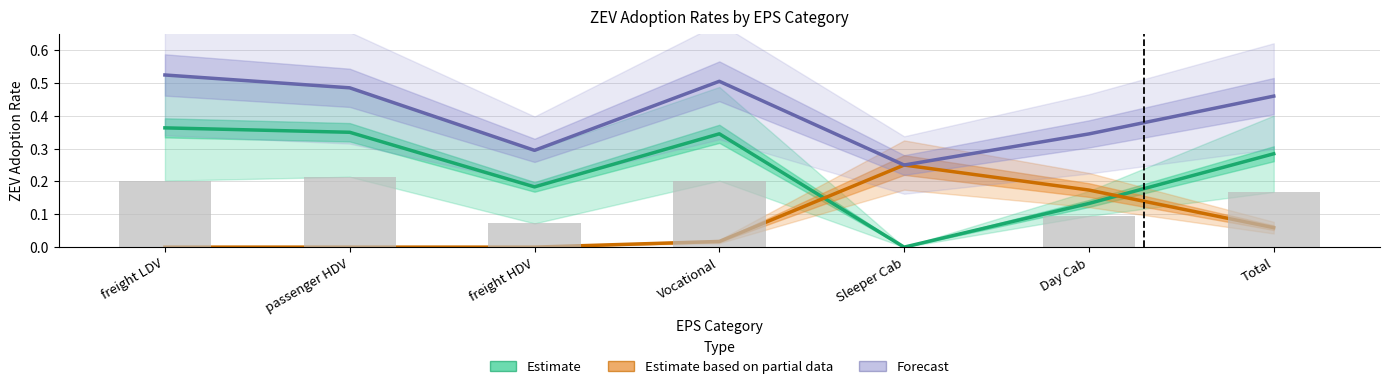

How many distinct data groups are displayed?

3